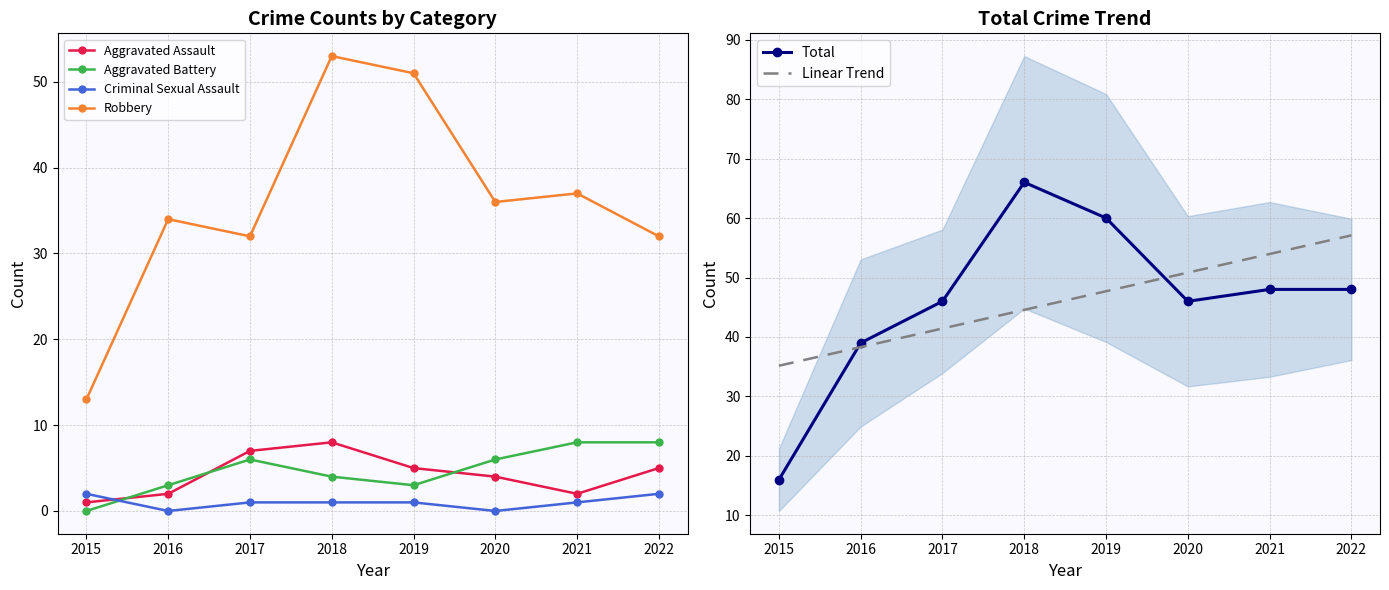

Is the value of Linear Trend at 2019 greater than the value of Aggravated Assault at 2022?

Yes